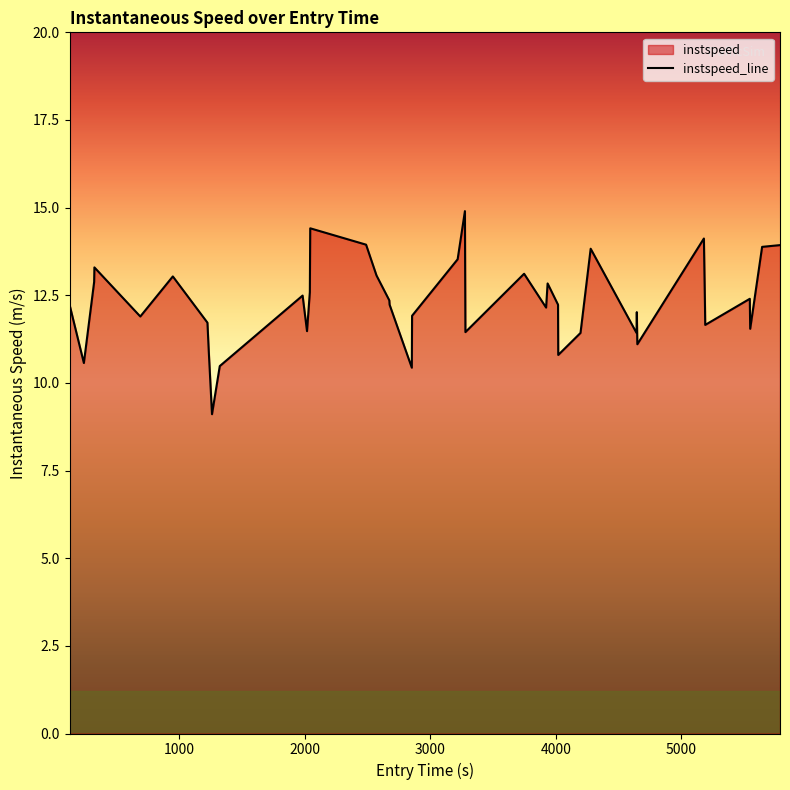

How many interior local peaks (higher than both neighbors) does the data have?

11